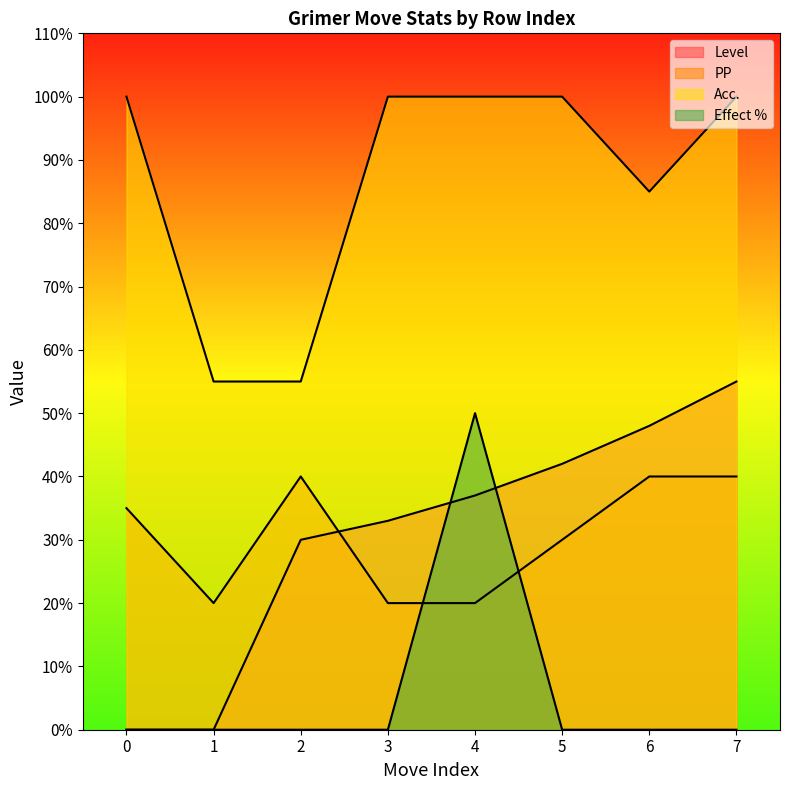

How many values in the PP series exceed 35?

3